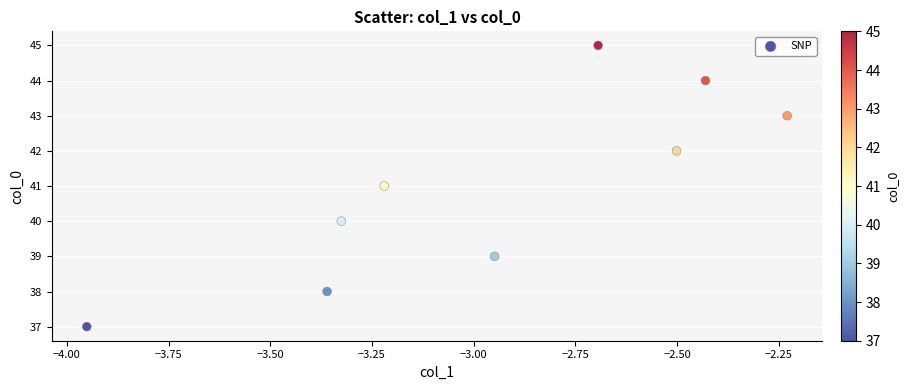

What is the average Y value?

41